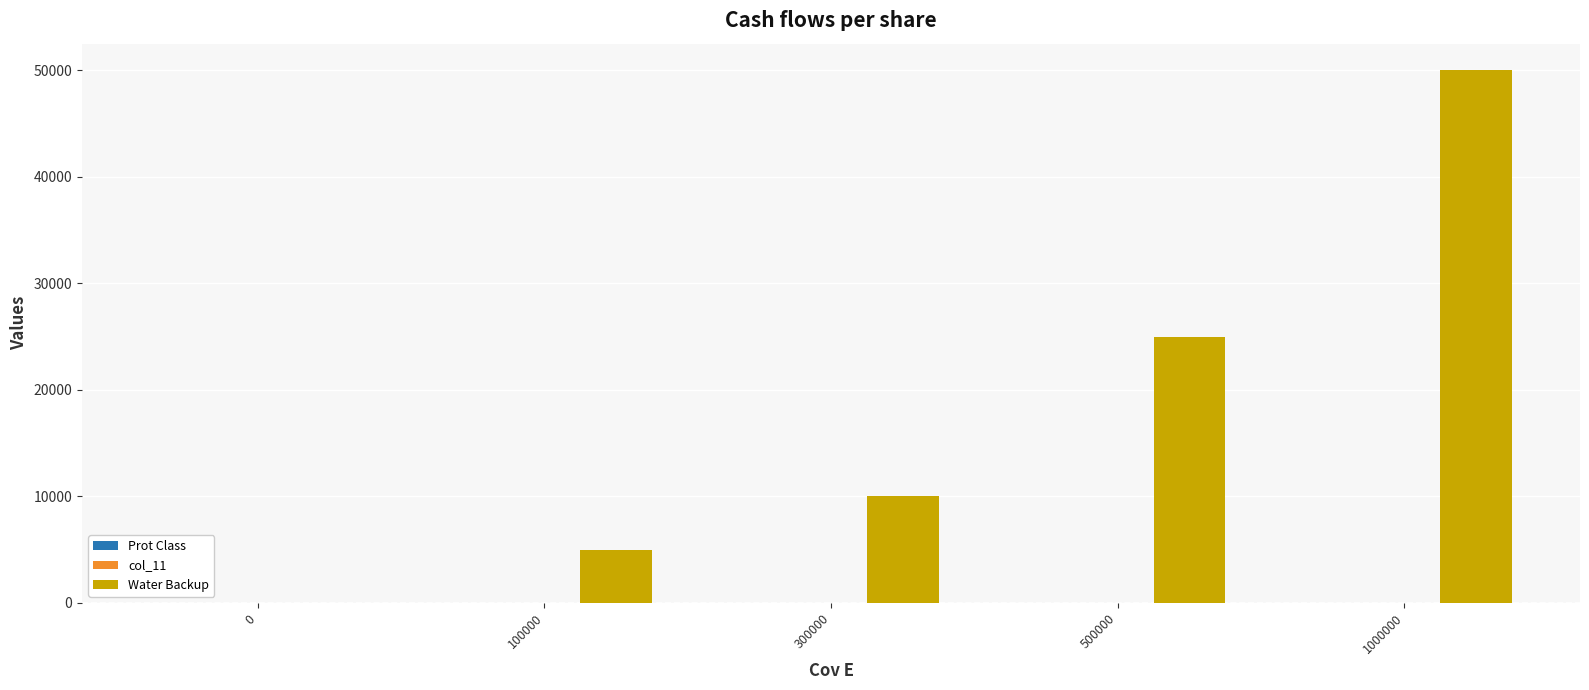

At which category is the sum across all series the highest?

1000000